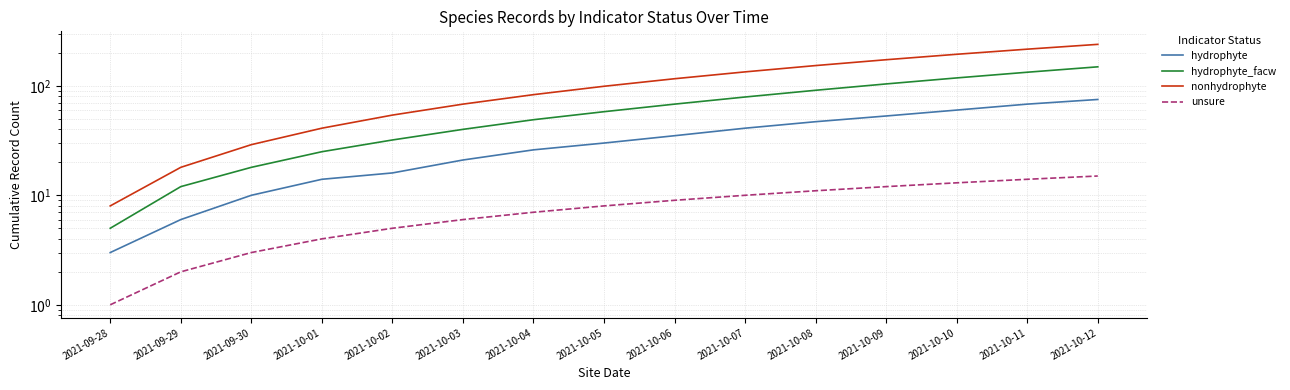

What are all the series names shown in the legend?

hydrophyte, hydrophyte_facw, nonhydrophyte, unsure